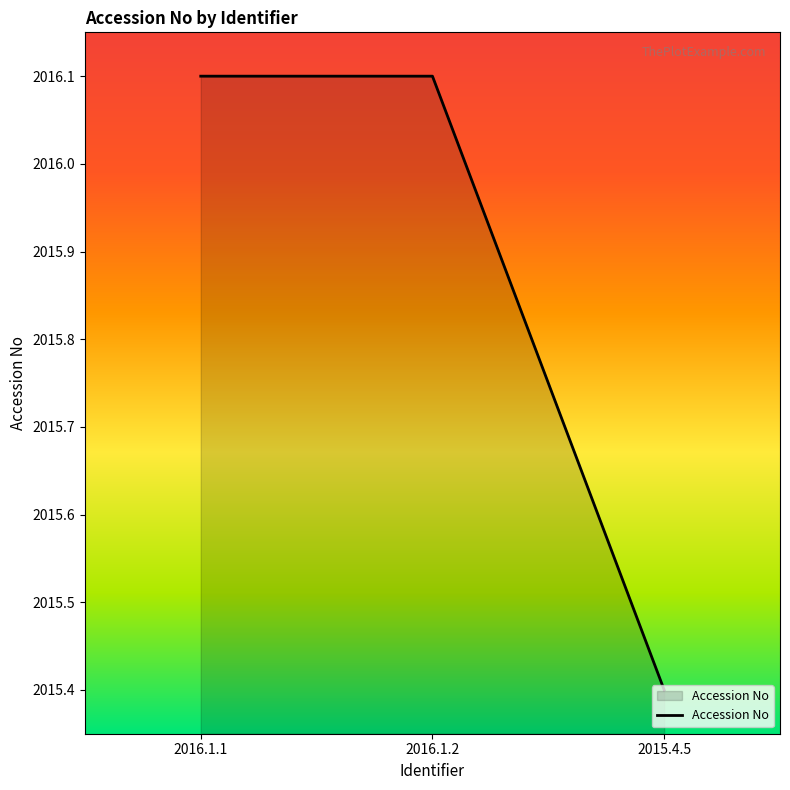

What is the difference between the second highest and minimum values?

0.7